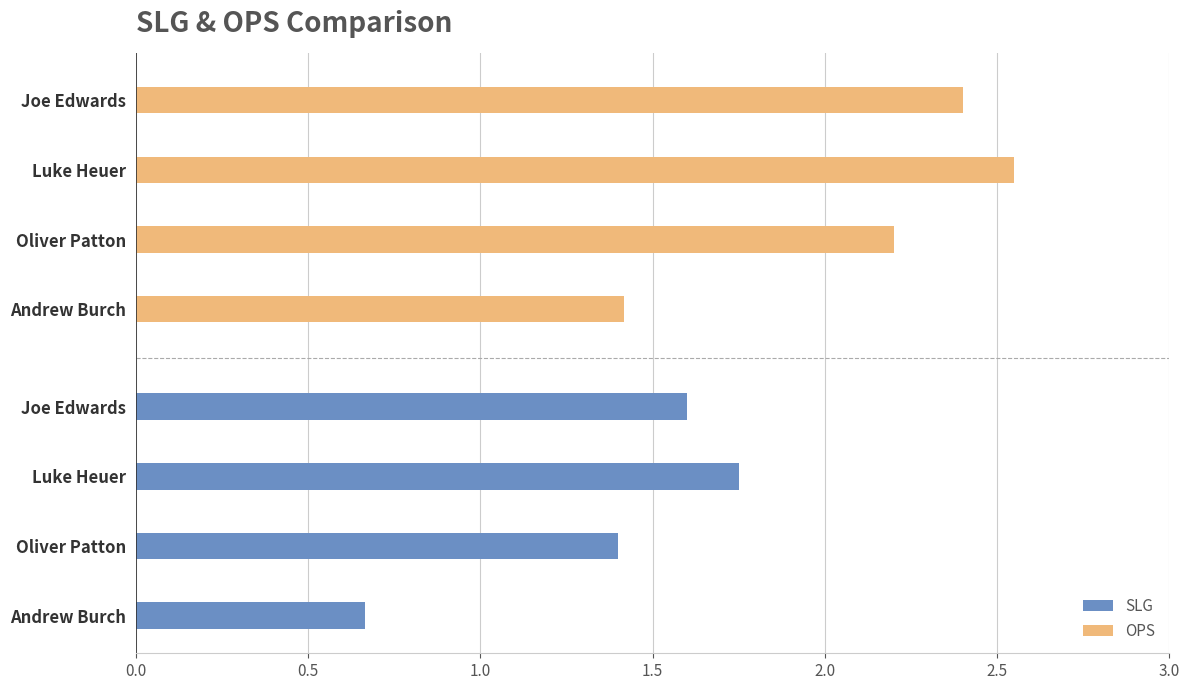

Does the chart contain any negative values?

No